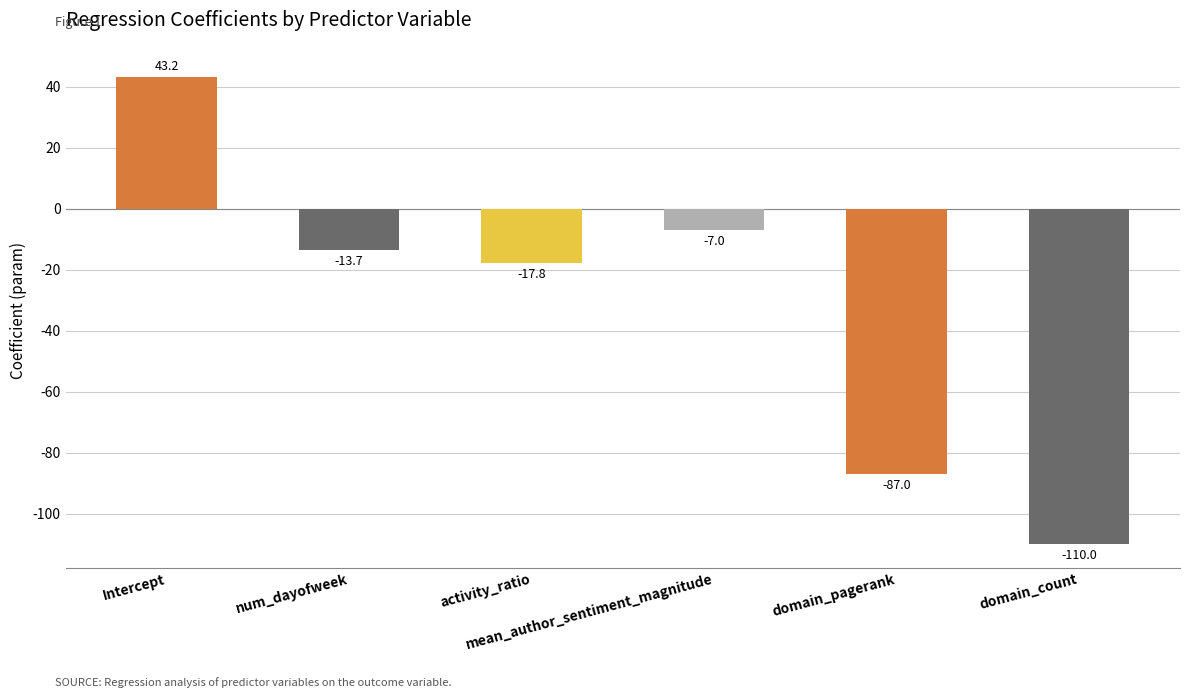

True or false: the data shows -29.8 at activity_ratio.

False